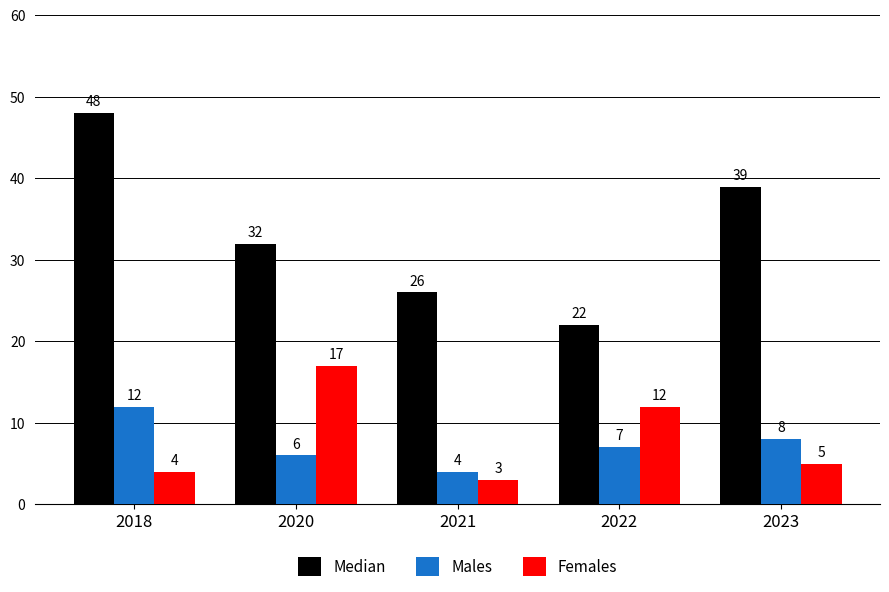

What is the lowest value of the Males series?

4